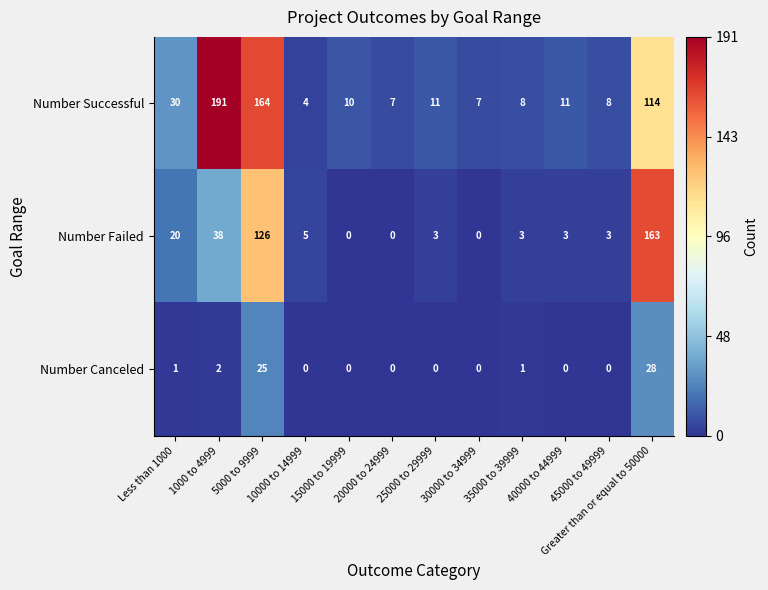

At 40000 to 44999, list the series in order from largest to smallest.

Number Successful, Number Failed, Number Canceled